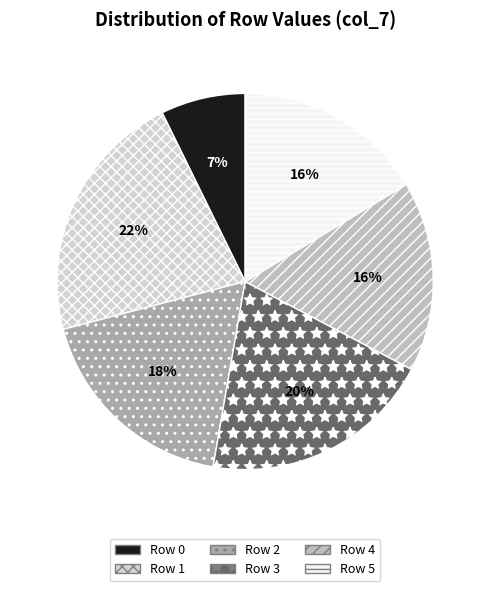

Is it true that Row 3 is 20% of the pie?

True